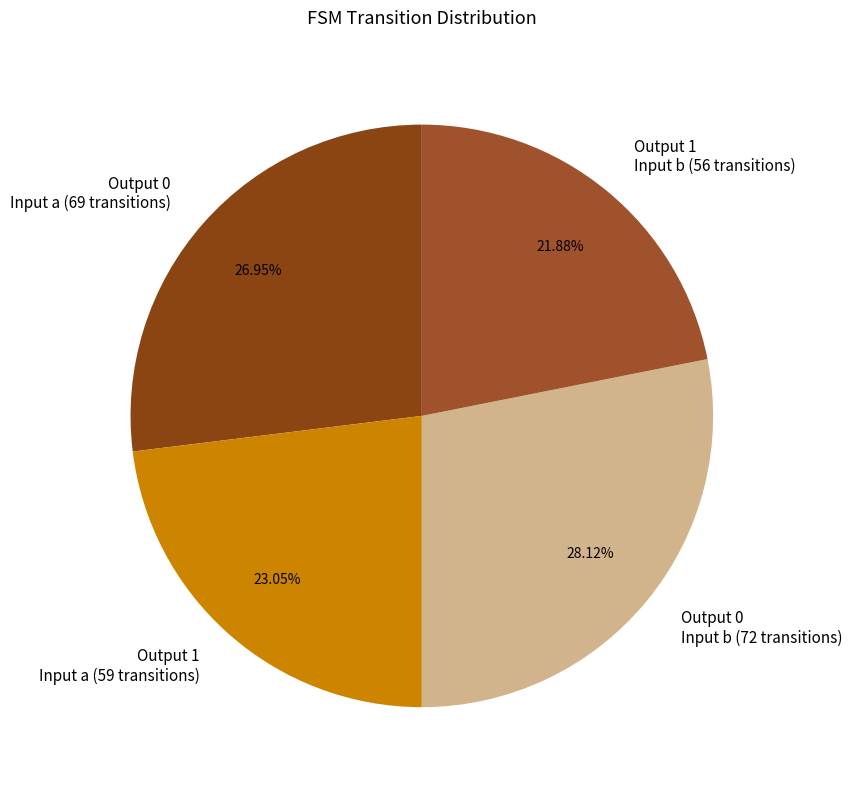

To the nearest percent, what is the average slice percentage?

25%